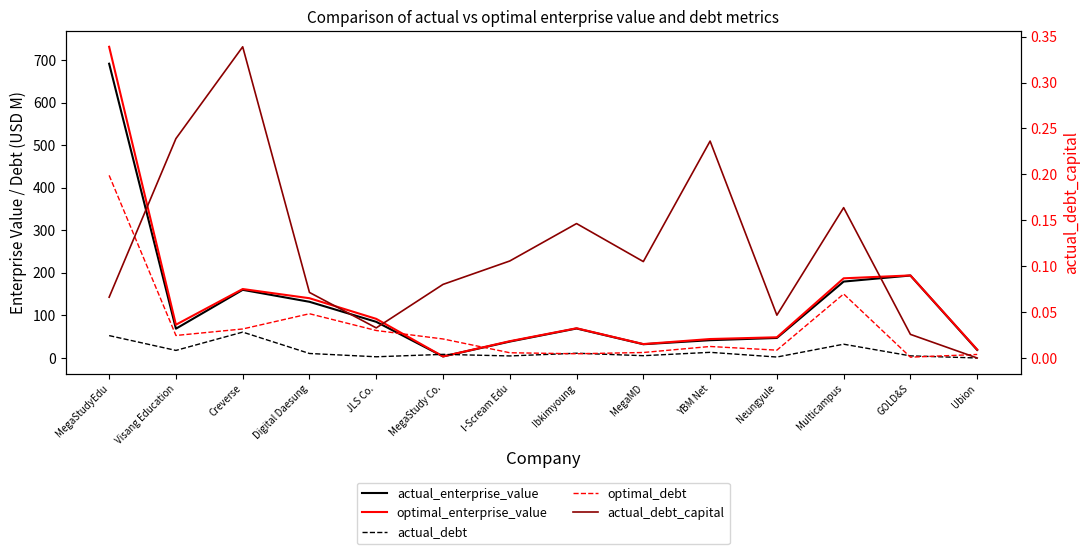

What is the label of the 1st point from the left?

MegaStudyEdu